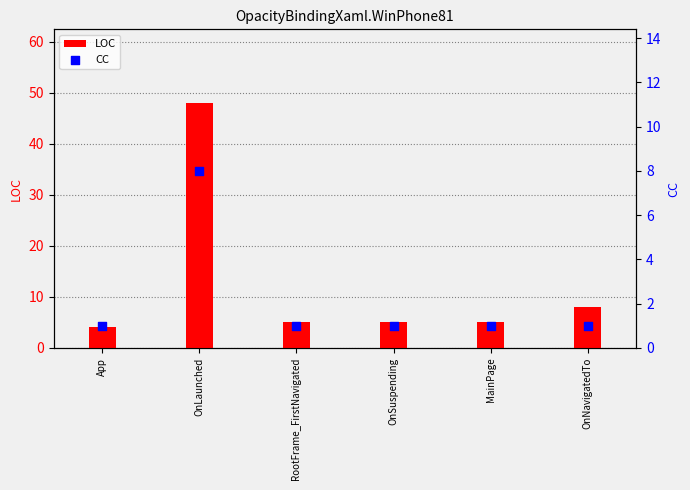

Which series has the largest total across all categories?

LOC